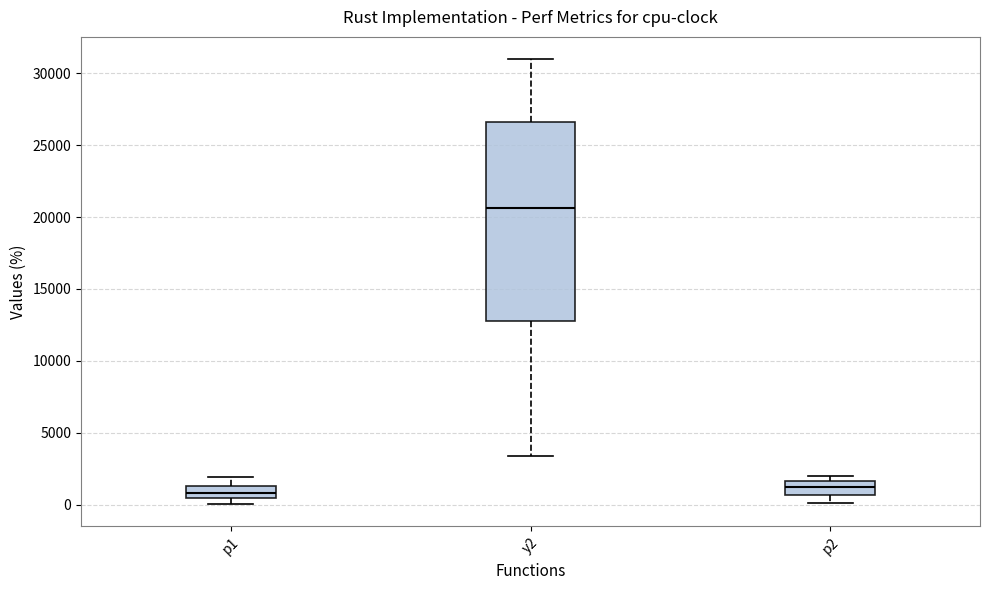

Where is the upper edge of the box for p2 on the y-axis? The values are not printed on the chart, so give them approximately, as read against the axis.

1500